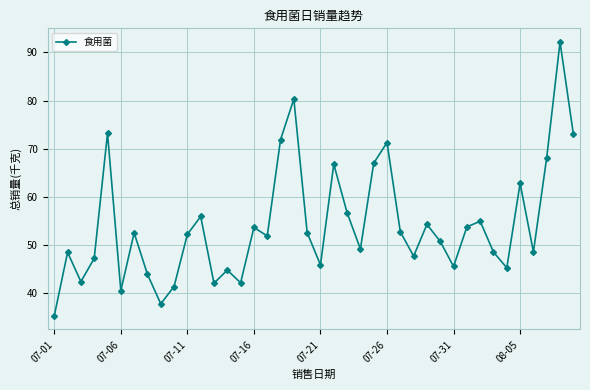

Count the number of categories in the chart.

40